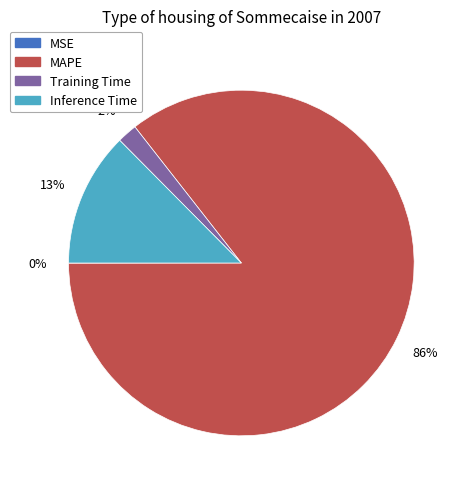

To the nearest percent, what is the average slice percentage?

25%